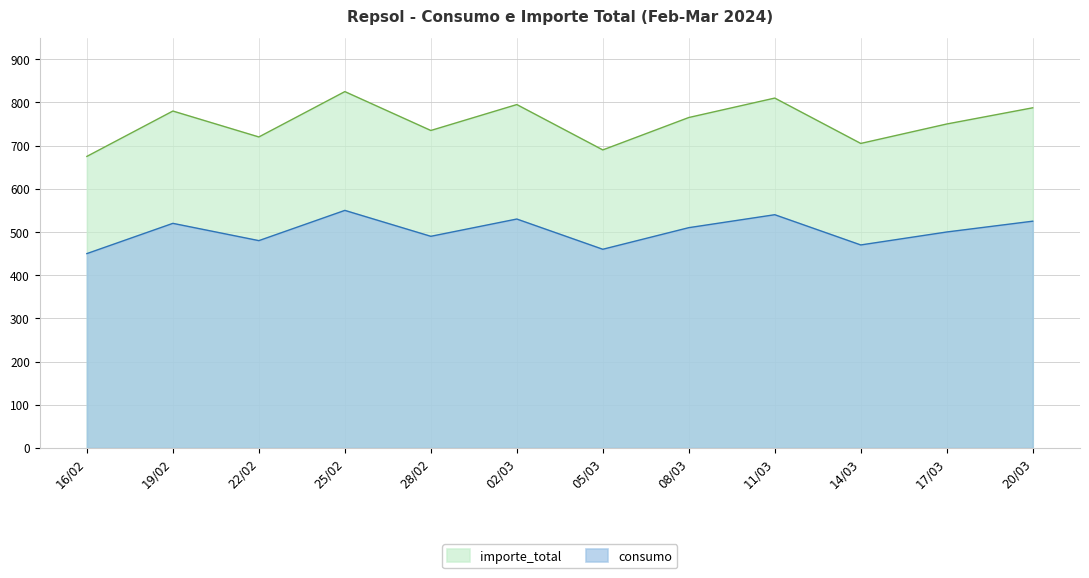

Reading left to right, transcribe all the data shown in this chart.

consumo: 16/02=450.0	19/02=520.0	22/02=480.0	25/02=550.0	28/02=490.0	02/03=530.0	05/03=460.0	08/03=510.0	11/03=540.0	14/03=470.0	17/03=500.0	20/03=525.0
importe_total: 16/02=675.0	19/02=780.0	22/02=720.0	25/02=825.0	28/02=735.0	02/03=795.0	05/03=690.0	08/03=765.0	11/03=810.0	14/03=705.0	17/03=750.0	20/03=787.5